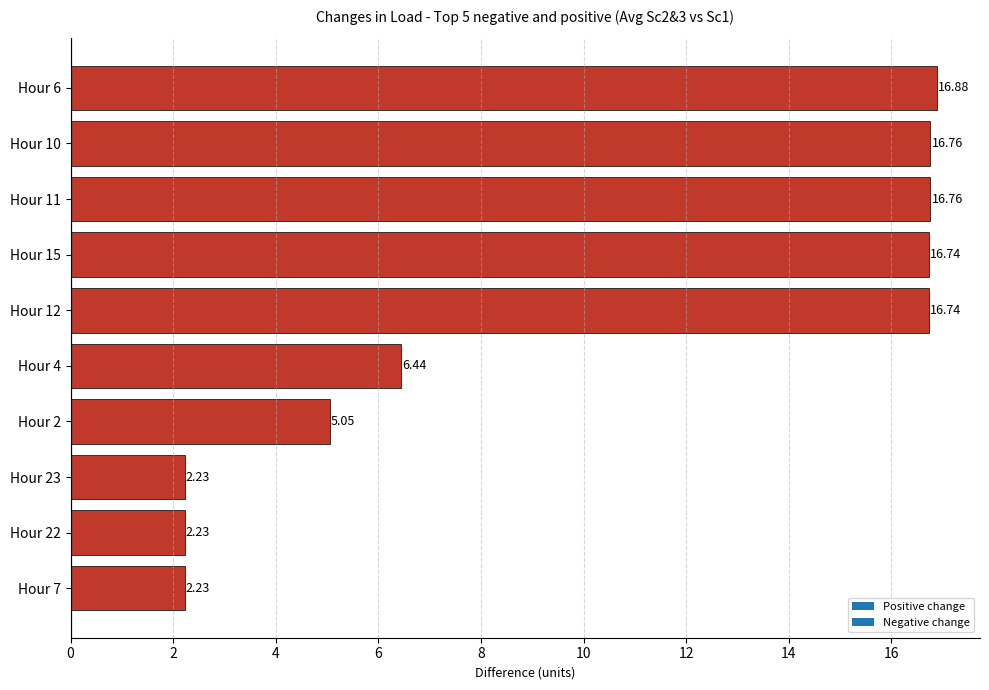

What is the change in value from Hour 23 to Hour 11?

+14.5